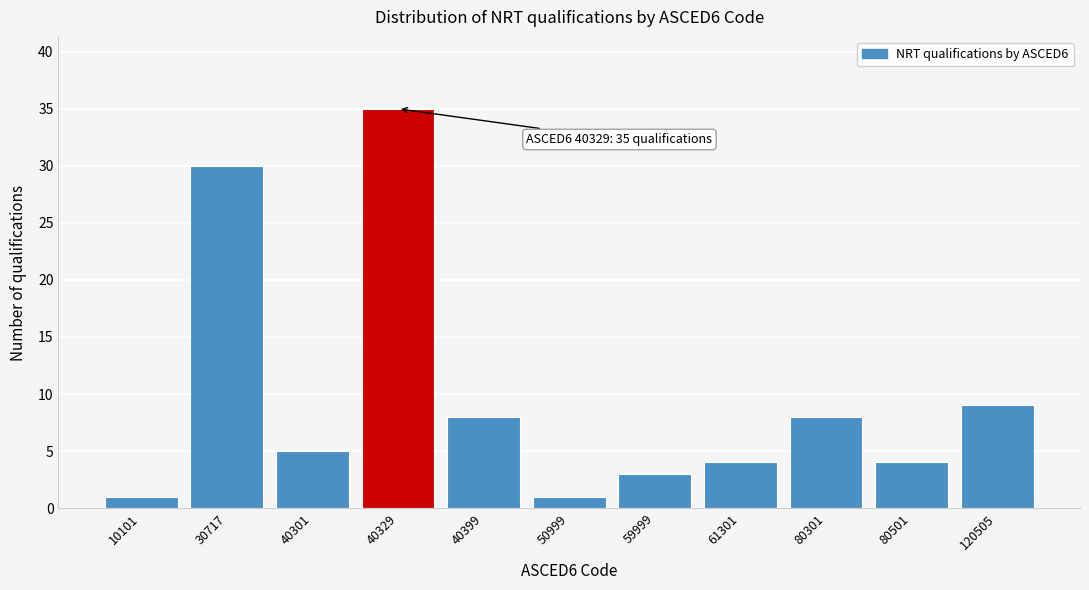

Reading right to left, extract all data points from this chart.

120505=9	80501=4	80301=8	61301=4	59999=3	50999=1	40399=8	40329=35	40301=5	30717=30	10101=1